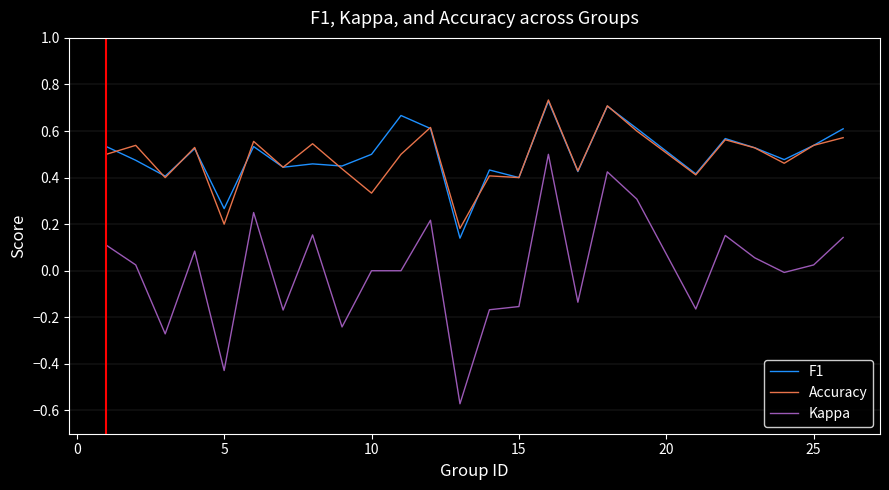

True or false: F1 has more than 2 interior local peaks.

True